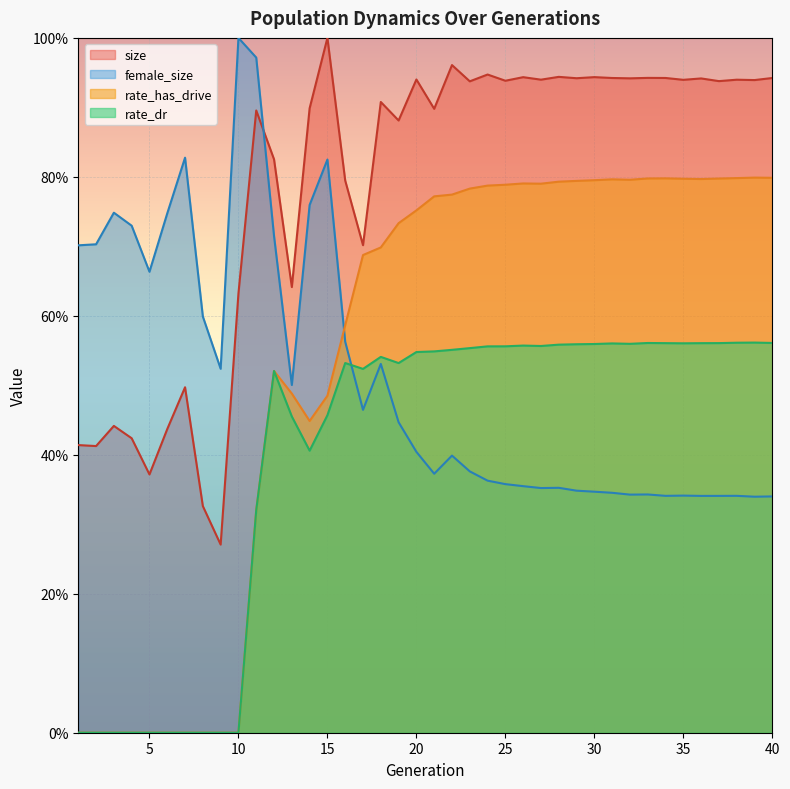

What is the difference between the maximum and second lowest values in the female_size series?

0.7